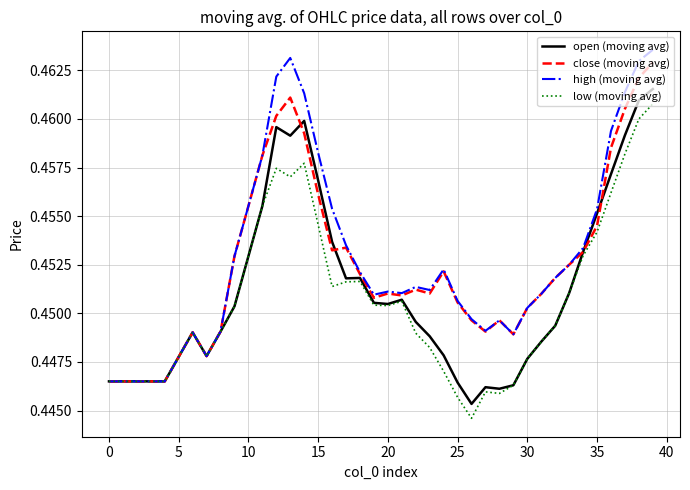

Which series has the largest range (max minus min)?

high (moving avg)